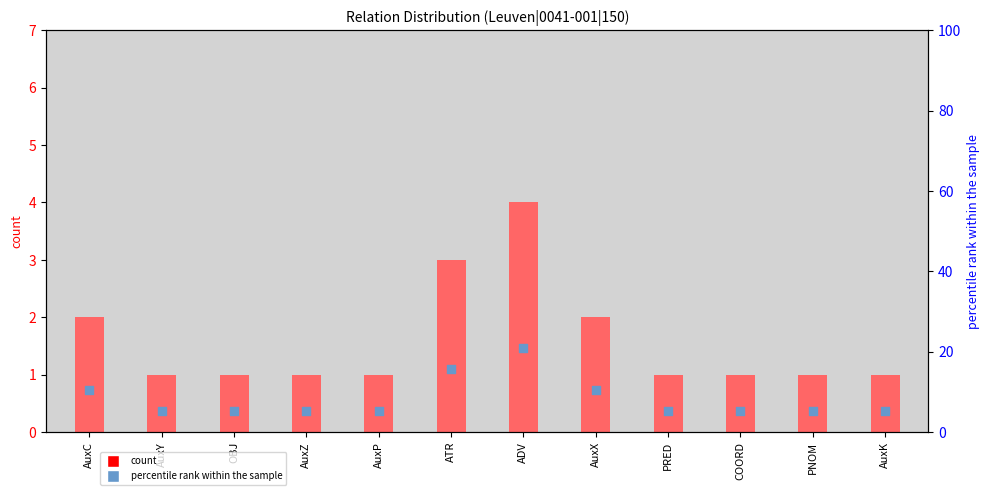

Which series has the largest Y range (max minus min)?

percentile rank within the sample